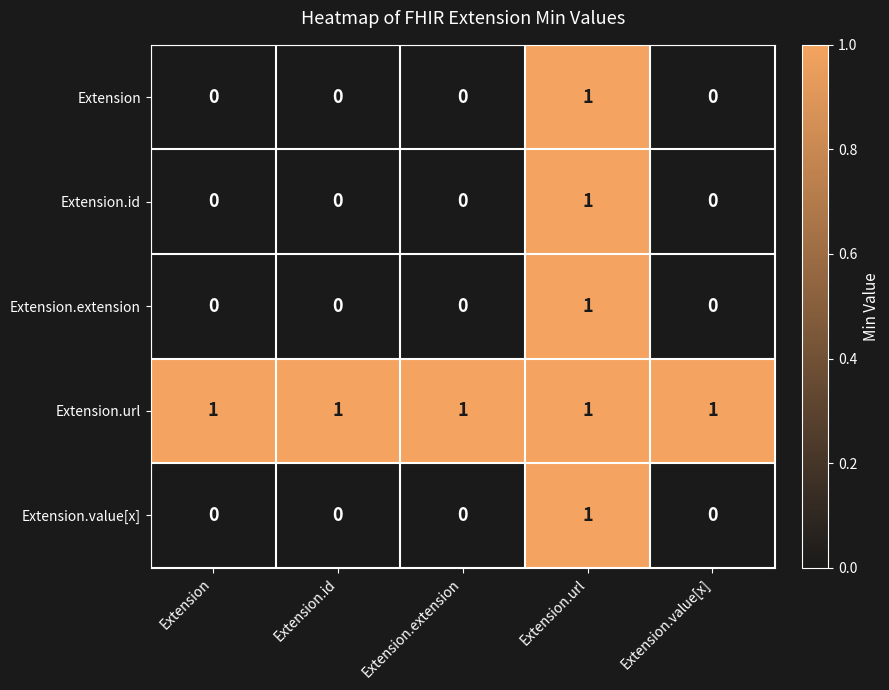

Is it true that Extension equals 1 at Extension.extension?

False